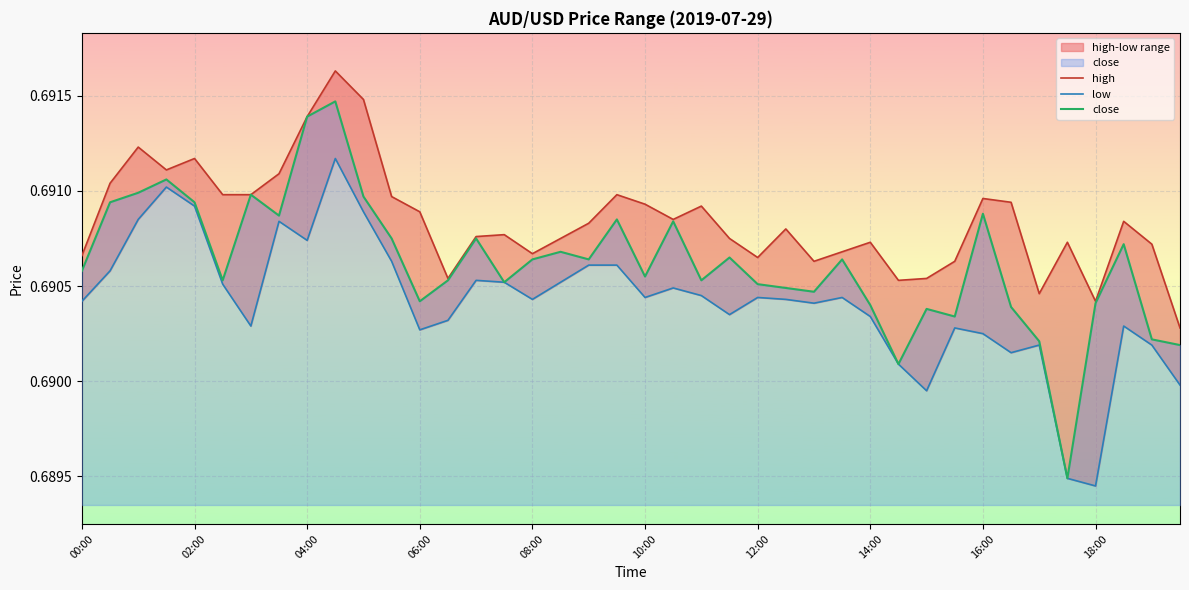

Rank the series by their maximum value, from highest to lowest.

high, close, low